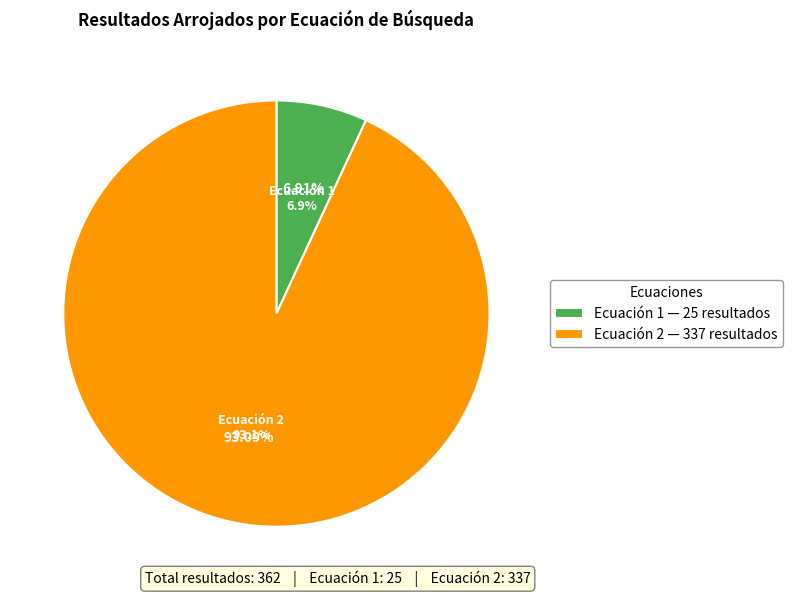

What percentage is NOT represented by 1?

93.1%